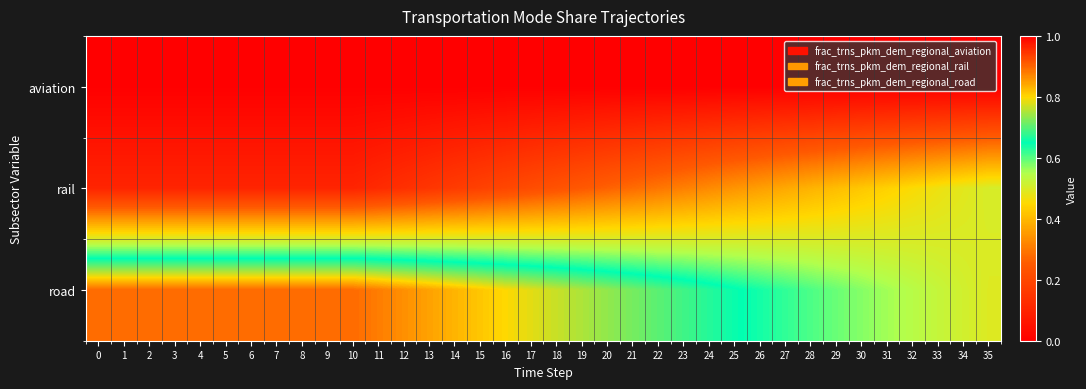

At how many categories does at least one series exceed 0?

36